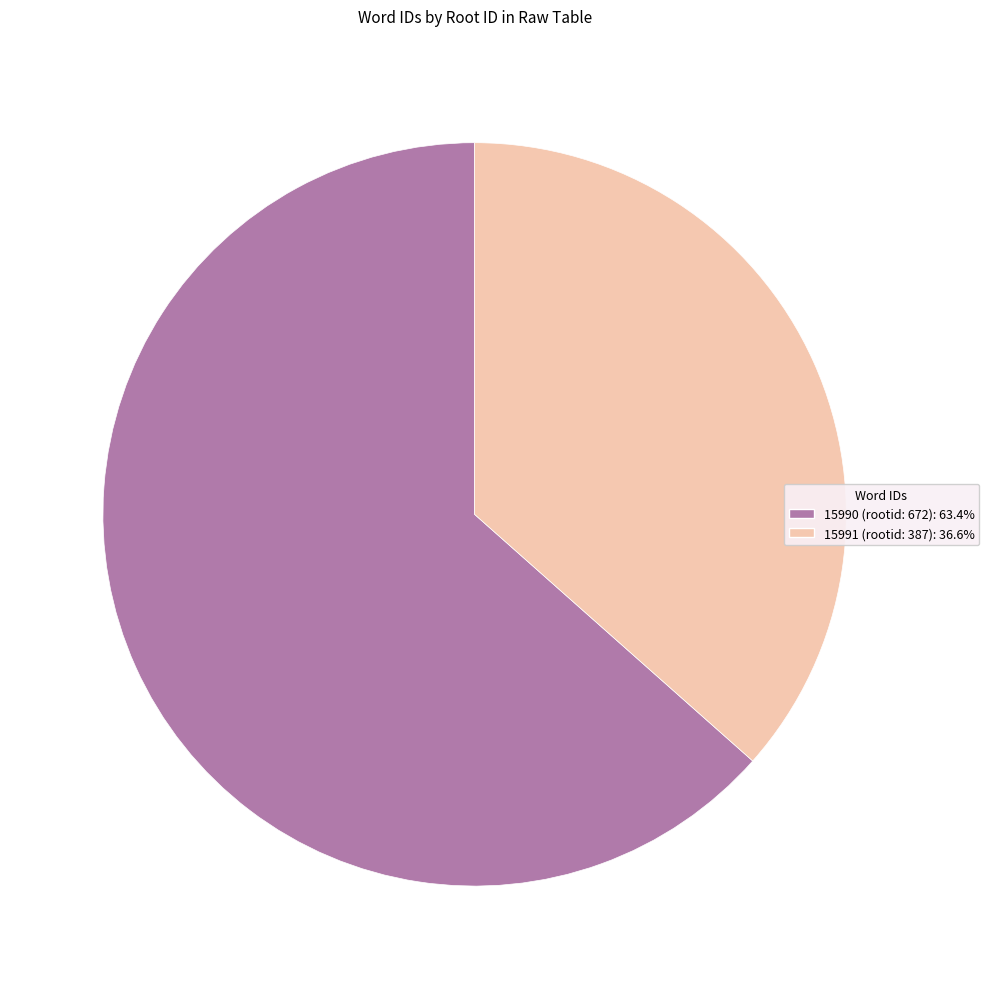

The 15990 slice represents 39% of the pie. True or false?

False